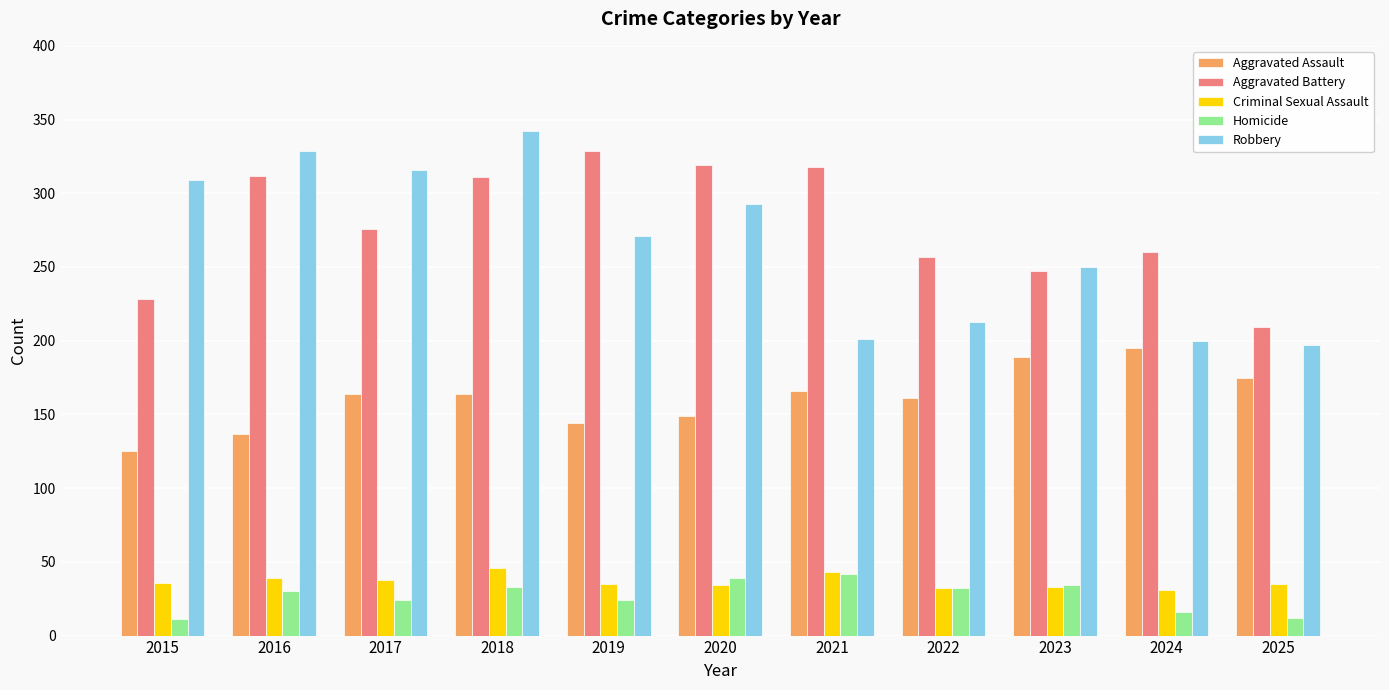

Which series has the widest spread of values?

Robbery